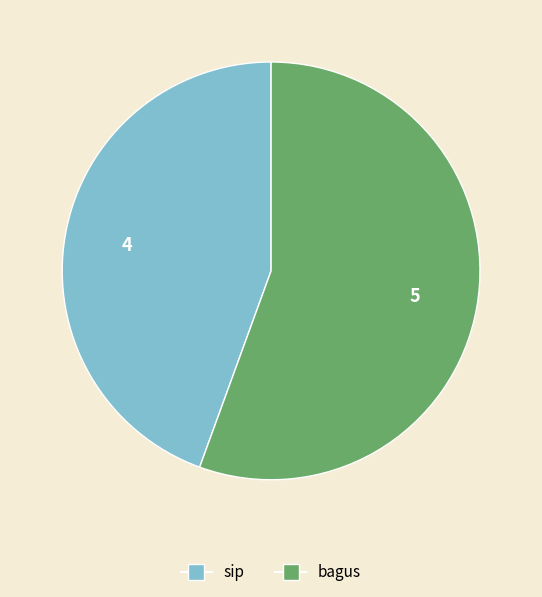

Which has a higher value, sip or bagus?

bagus